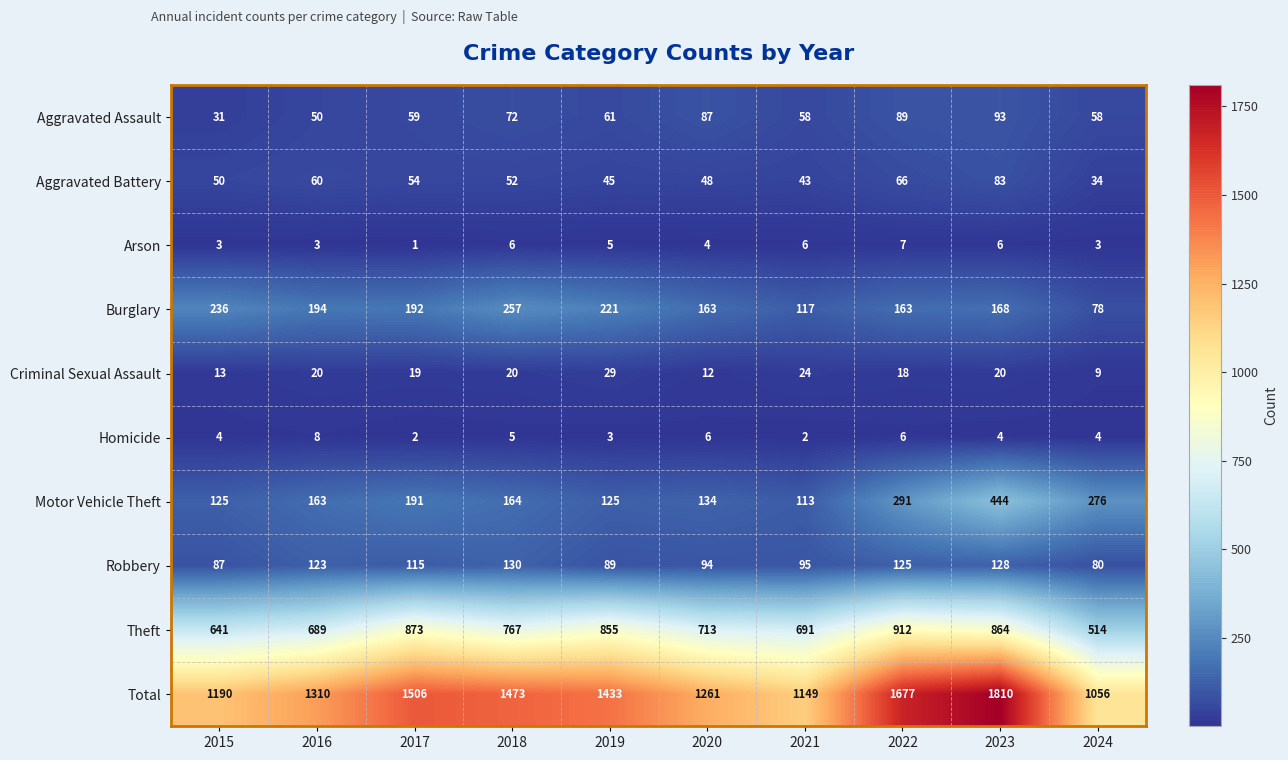

Which series has the largest total across all categories?

Total